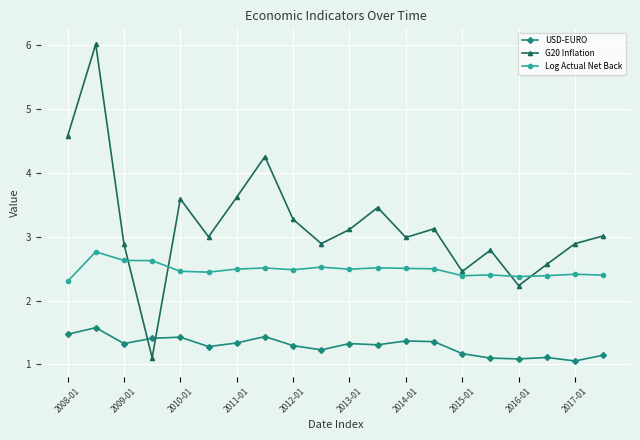

At how many categories does at least one series exceed 4?

3